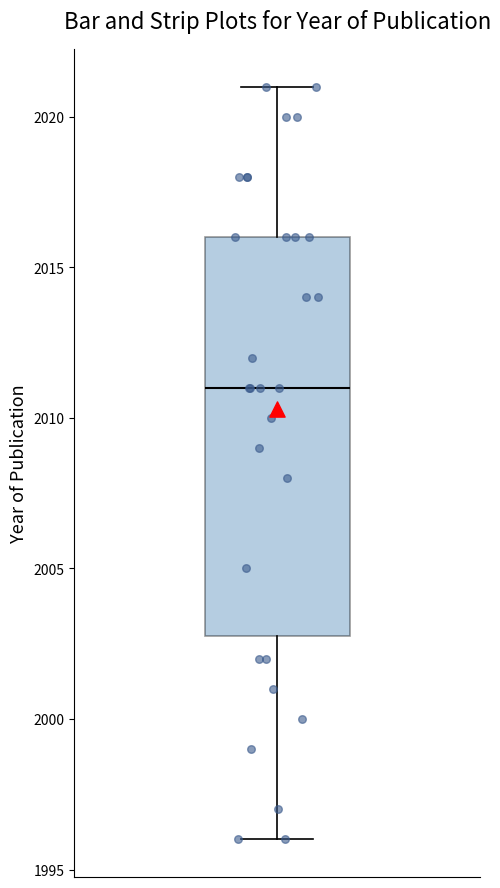

Read this box plot against the y-axis: the position of the median line, the range covered by the box, and the ends of both whiskers. The values are not printed on the chart, so give them approximately, as read against the axis.

median 2011, box 2003 to 2016, whiskers 1996 to 2021